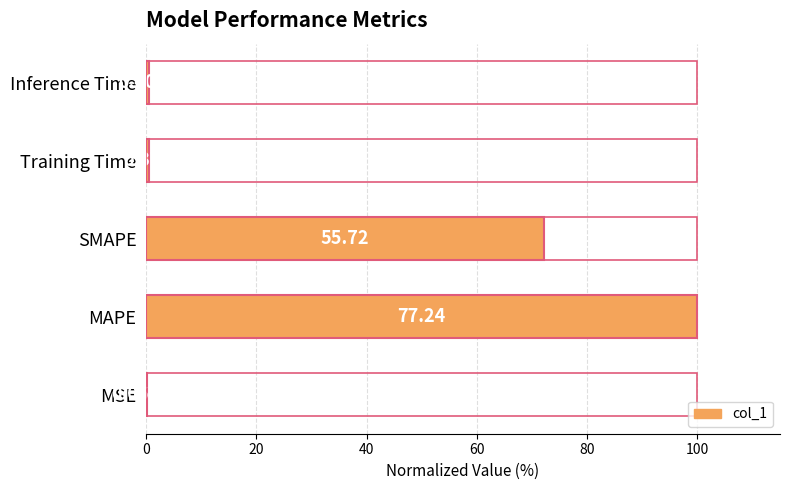

Are the bars horizontal?

Yes